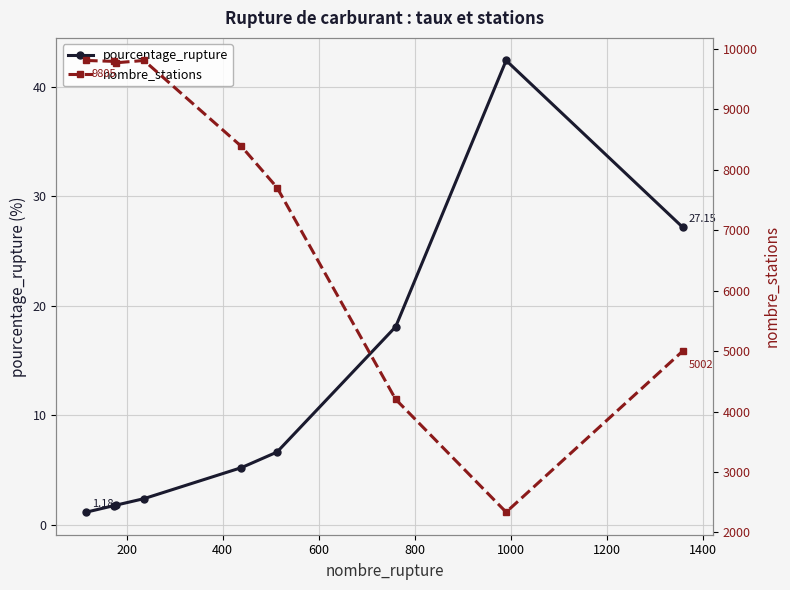

True or false: pourcentage_rupture and nombre_stations intersect in this chart.

False